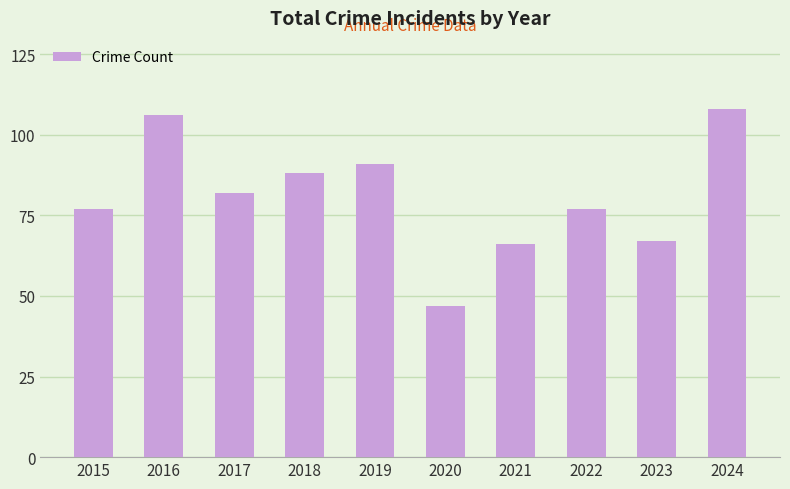

Is it true that the value at 2022 is 125?

False